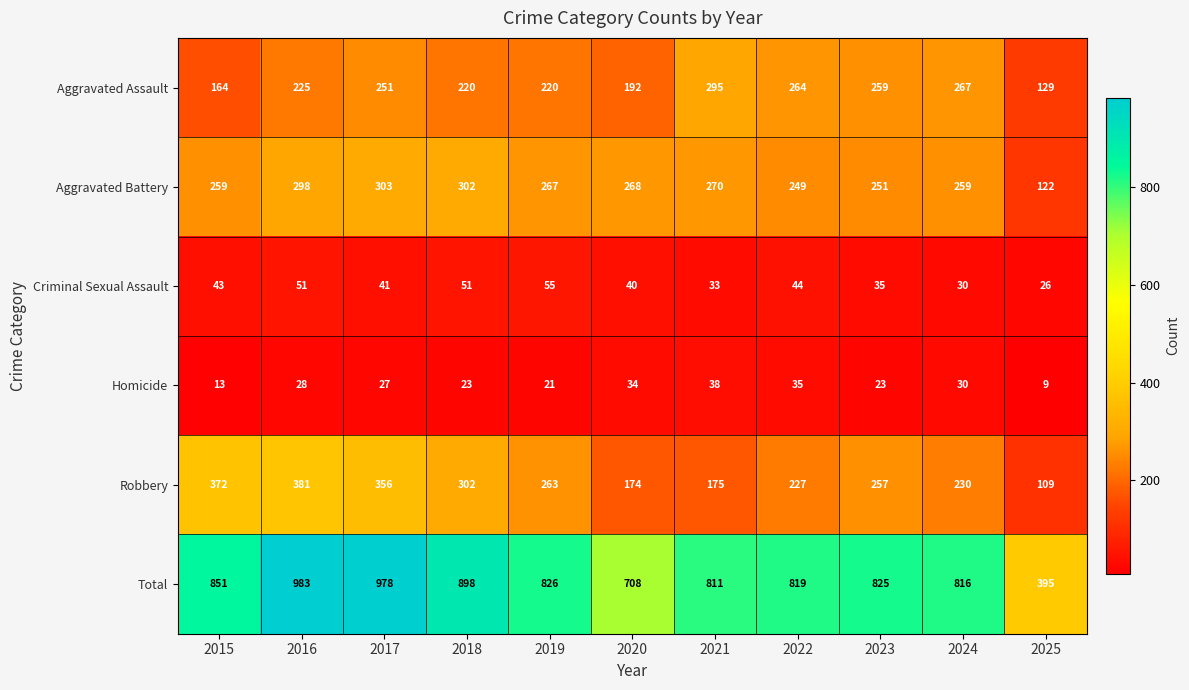

What value does the Homicide series have at 2021, to the nearest 5?

40